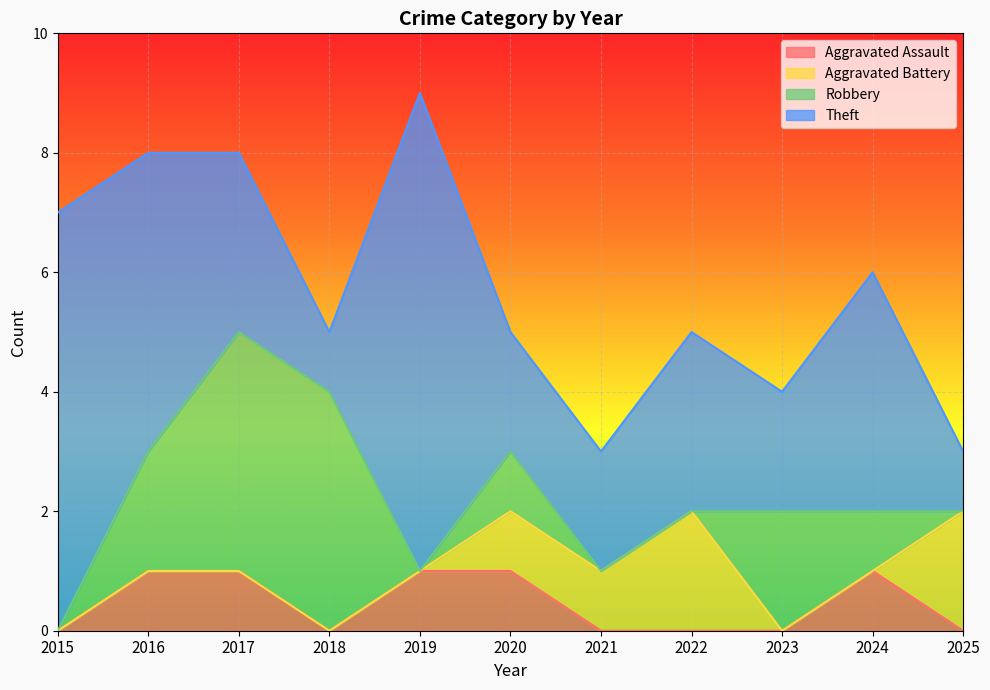

How many lines are shown in the chart?

4